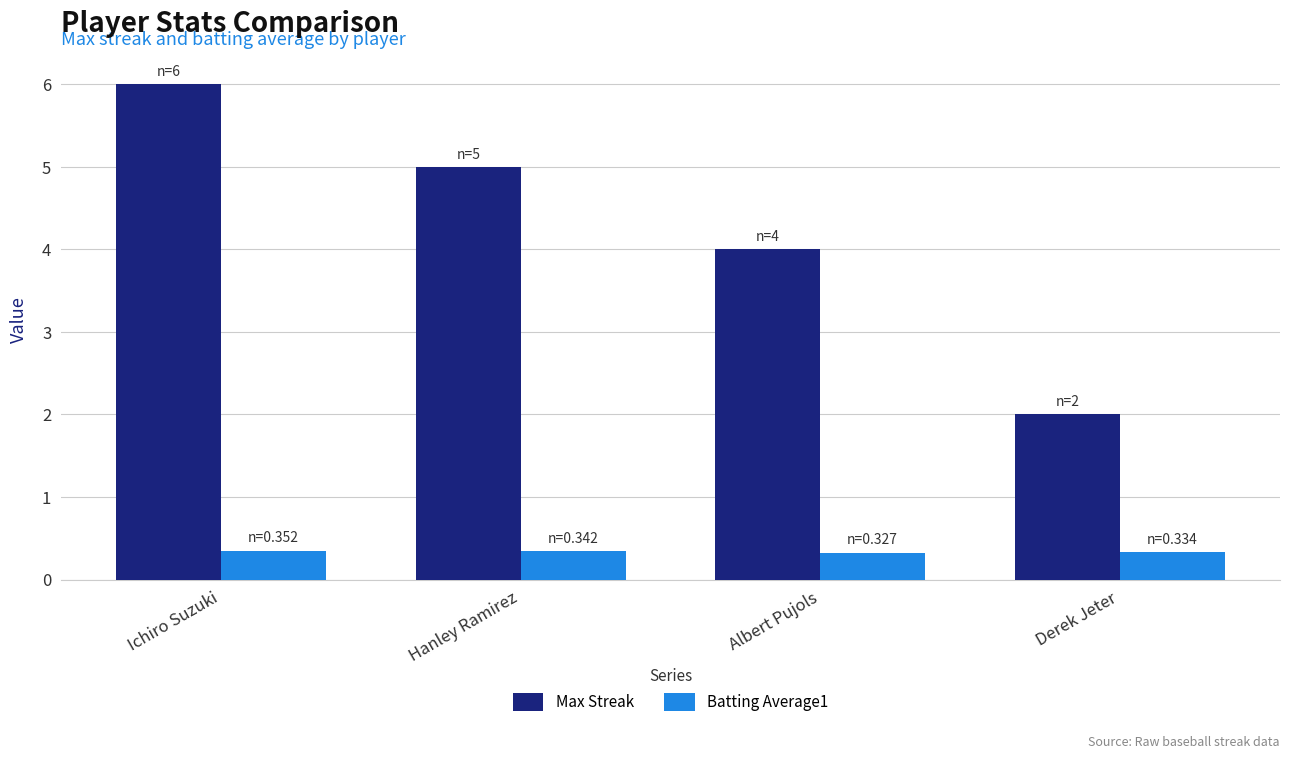

What is the sum of the Max Streak values at Derek Jeter and Hanley Ramirez?

7.0